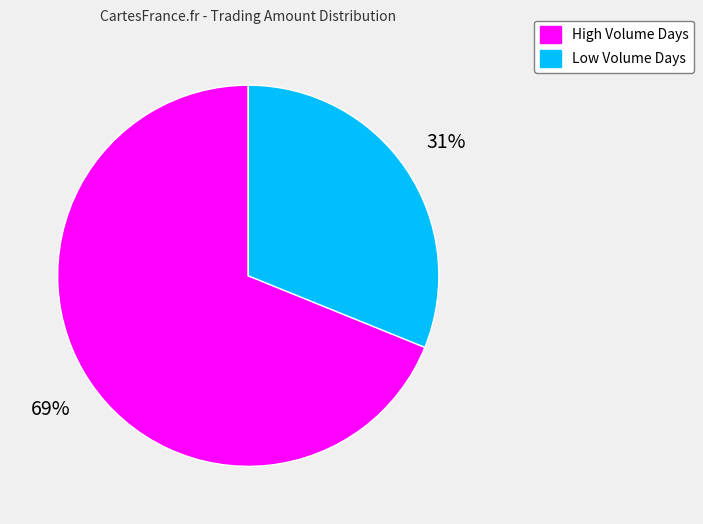

To the nearest percent, what is the average slice percentage?

50%